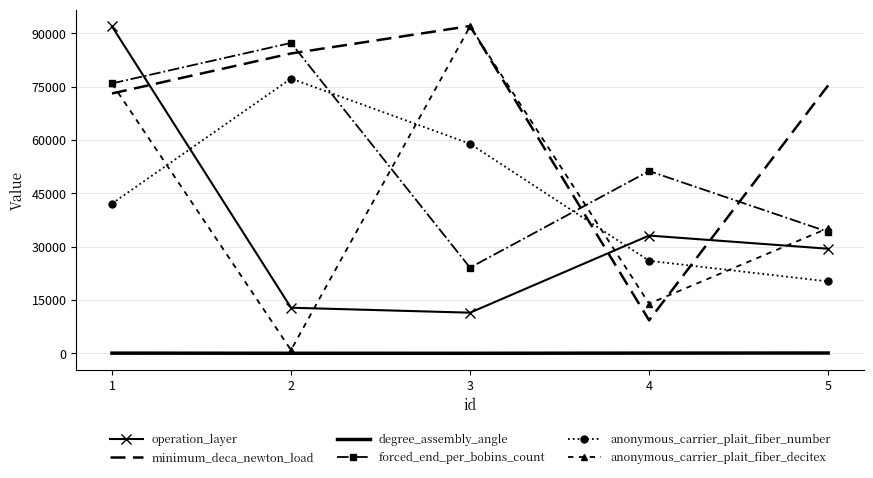

What is the total value across all series at 1?

359063